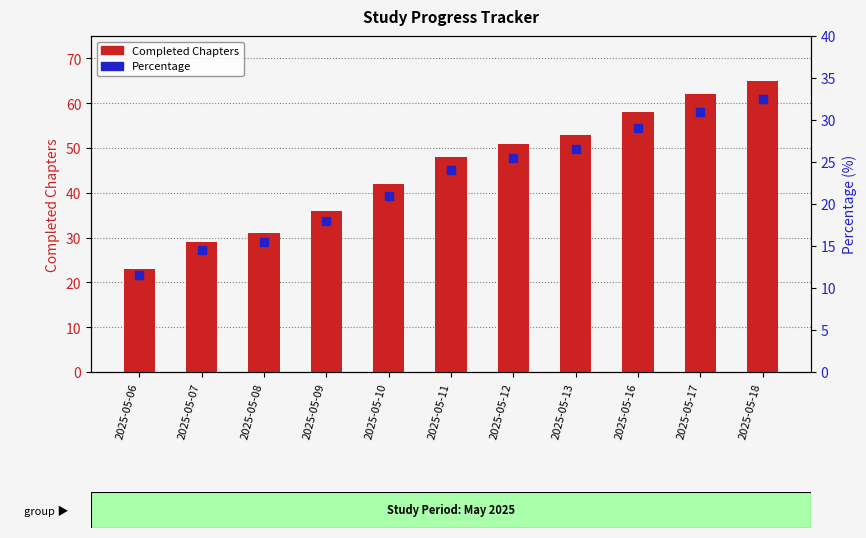

Which series contains the highest Y value?

Completed Chapters